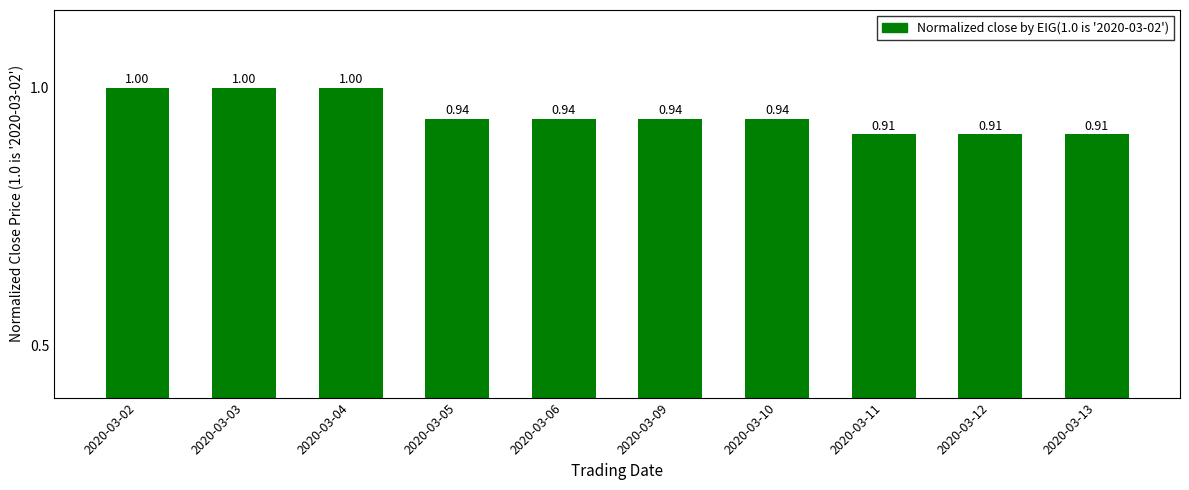

Between 2020-03-13 and 2020-03-10, which is larger?

2020-03-10